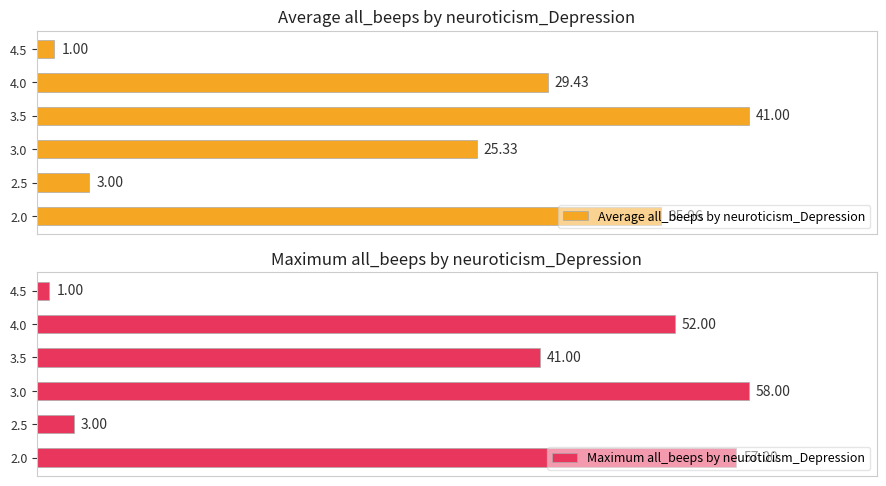

Rank the categories by Average all_beeps by neuroticism_Depression value from lowest to highest.

4.5, 2.5, 3.0, 4.0, 2.0, 3.5